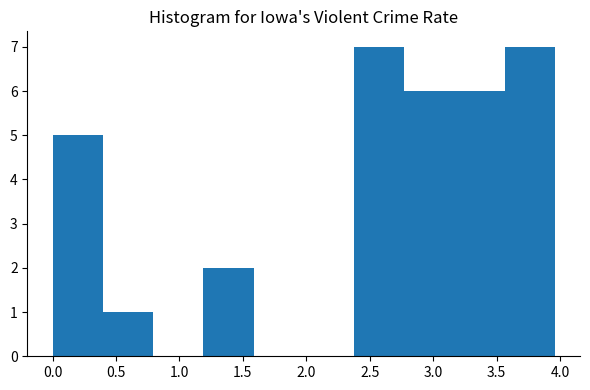

Reading left to right, list every bar in this chart as the range it spans on the x-axis followed by its height. Neither the bar edges nor the heights are printed on the chart, so give them approximately, as read against the axes.

0.00 to 0.40: 5
0.40 to 0.80: 1
0.80 to 1.20: 0
1.20 to 1.60: 2
1.60 to 2.00: 0
2.00 to 2.40: 0
2.40 to 2.75: 7
2.75 to 3.15: 6
3.15 to 3.55: 6
3.55 to 3.95: 7